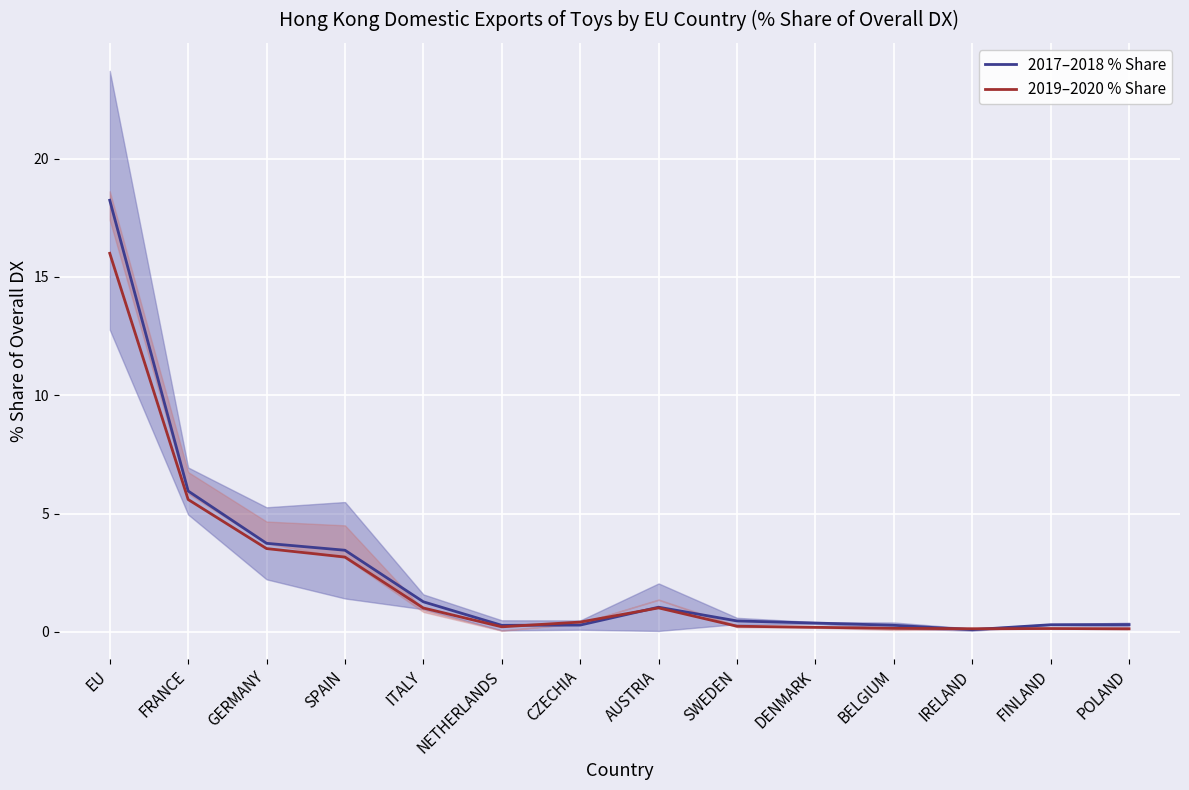

List the labels in order of 2019–2020 % Share value, smallest first.

POLAND, IRELAND, FINLAND, BELGIUM, DENMARK, NETHERLANDS, SWEDEN, CZECHIA, ITALY, AUSTRIA, SPAIN, GERMANY, FRANCE, EU